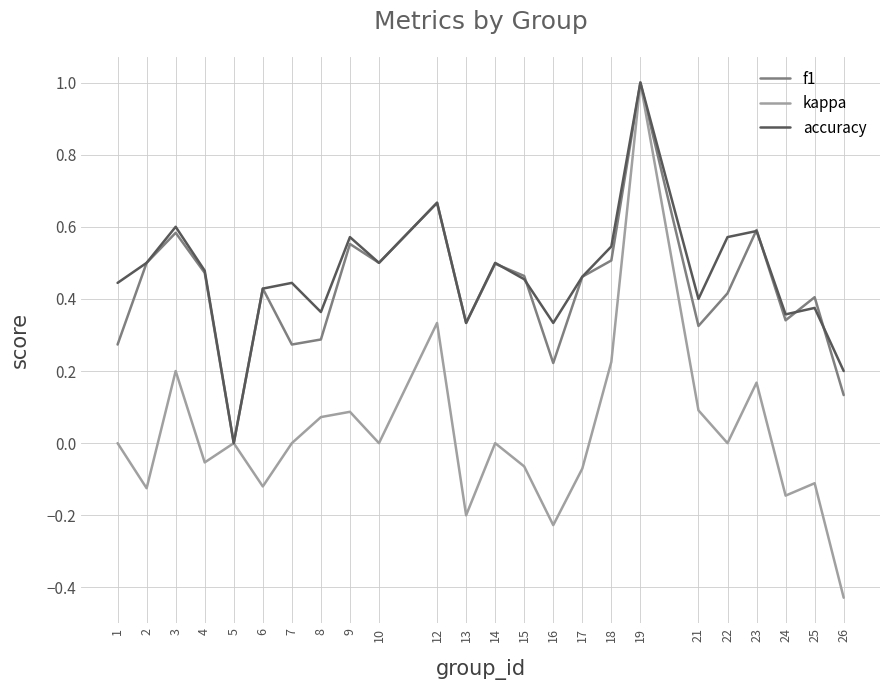

What is the maximum value for f1?

1.0